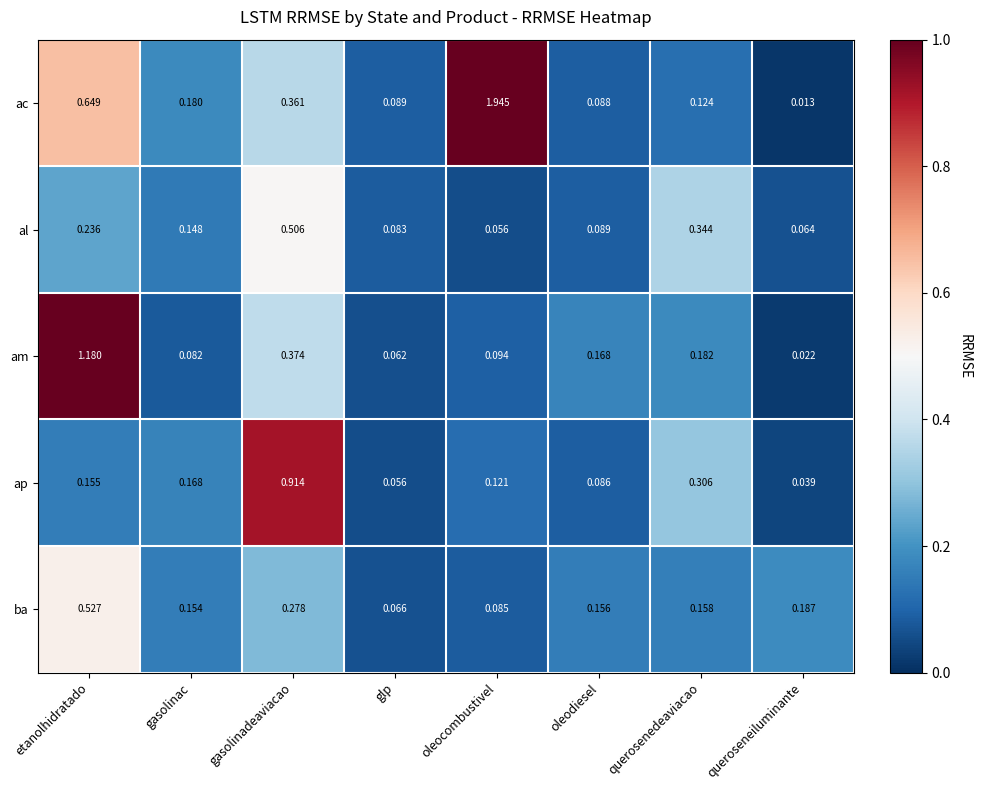

Rank the categories by al value from highest to lowest.

gasolinadeaviacao, querosenedeaviacao, etanolhidratado, gasolinac, oleodiesel, glp, queroseneiluminante, oleocombustivel